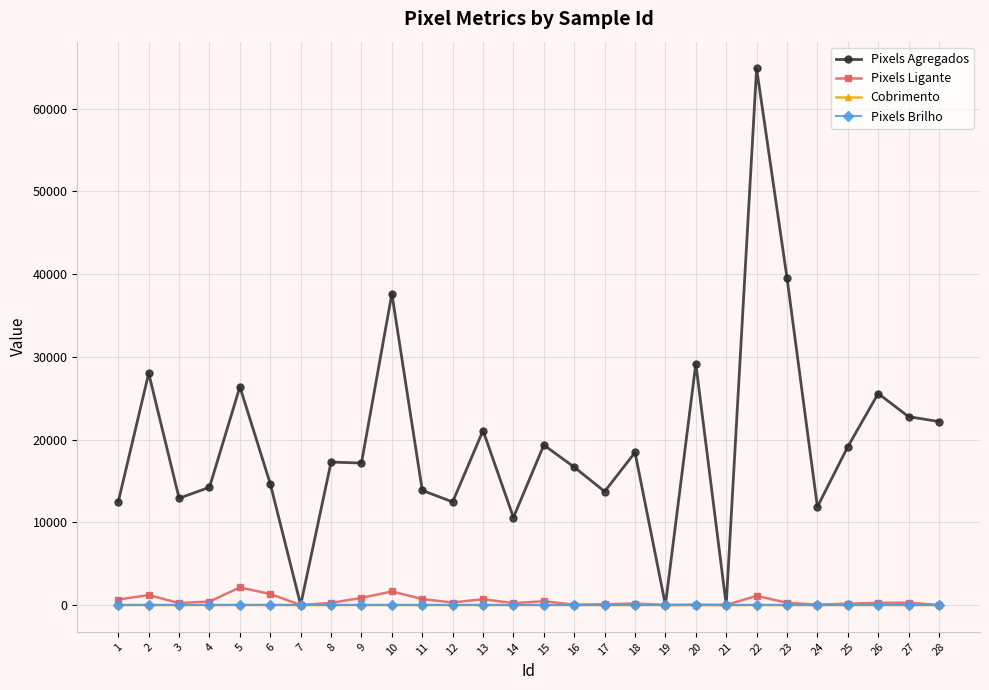

What is the maximum value shown in the chart?

64843.0